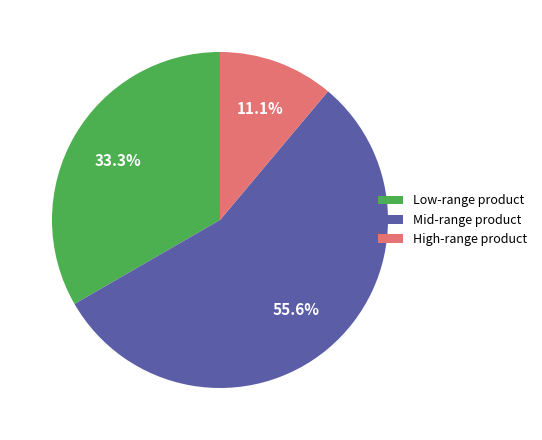

Which has a higher value, Low-range product or Mid-range product?

Mid-range product